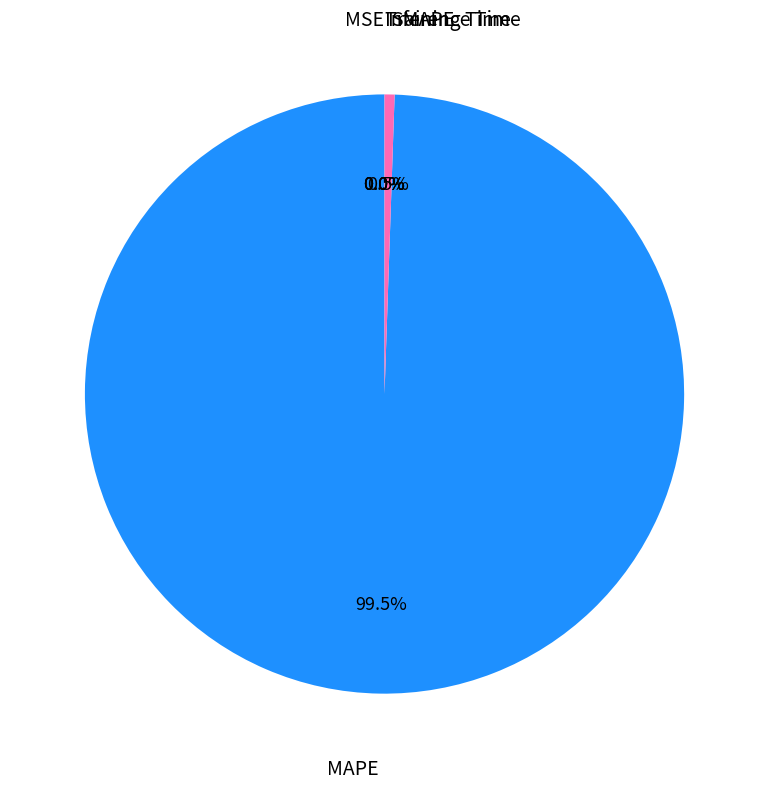

Does any single category account for the majority?

Yes